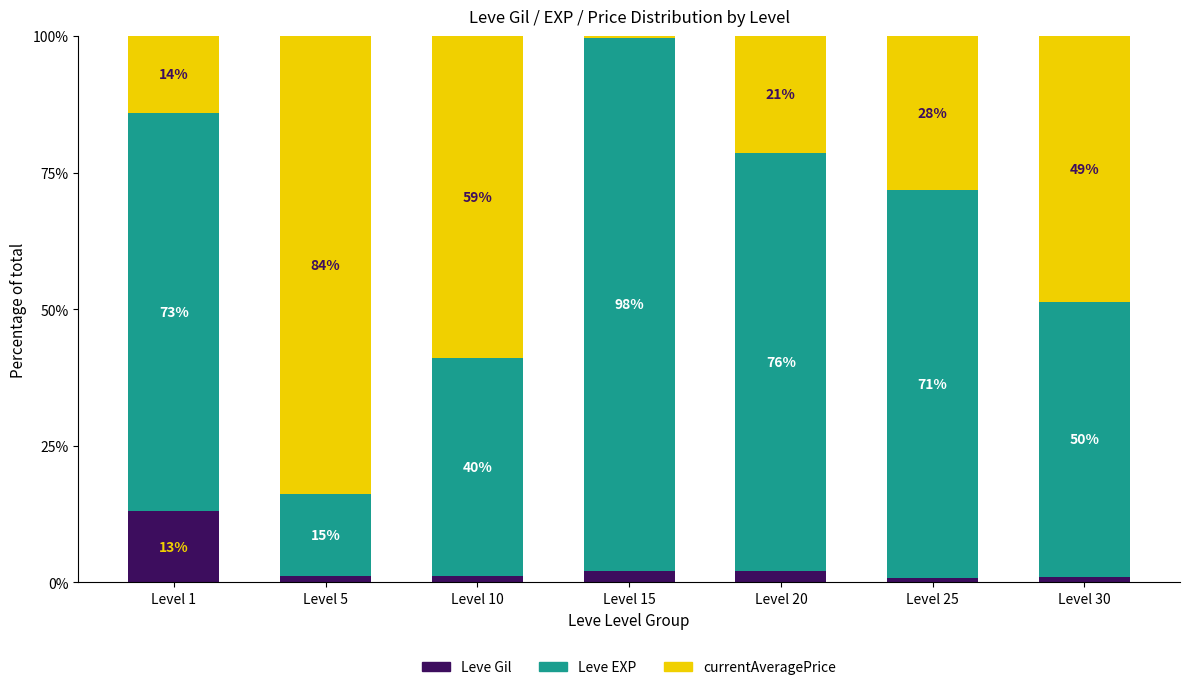

What is the total value across all series at Level 30?

100.0